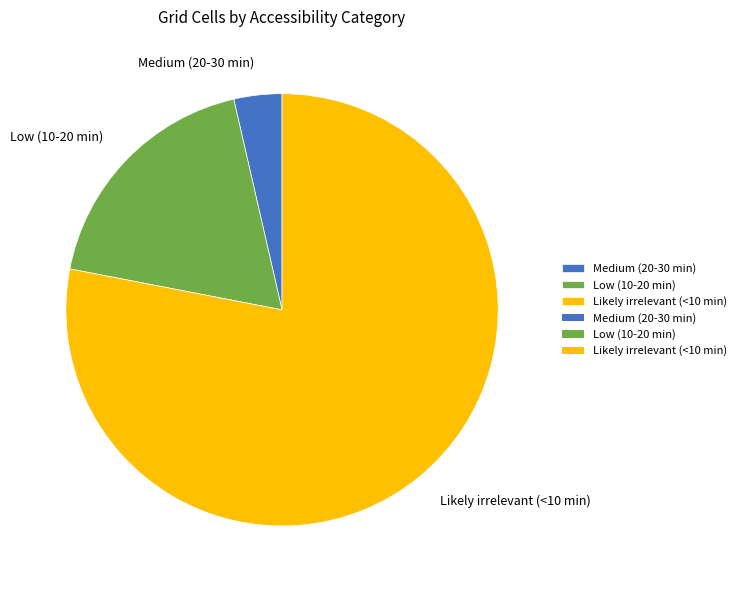

Approximately how many times larger is the value at Likely irrelevant (<10 min) compared to Low (10-20 min)?

4.2